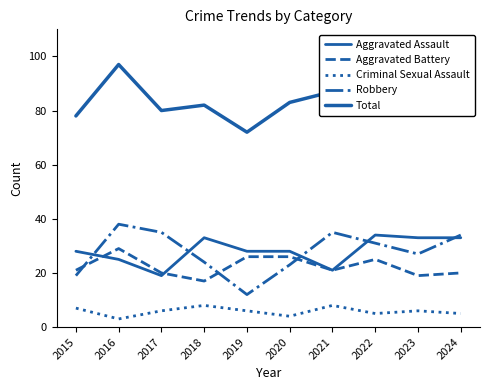

What is the value of the Criminal Sexual Assault point at the 1st from the left?

7